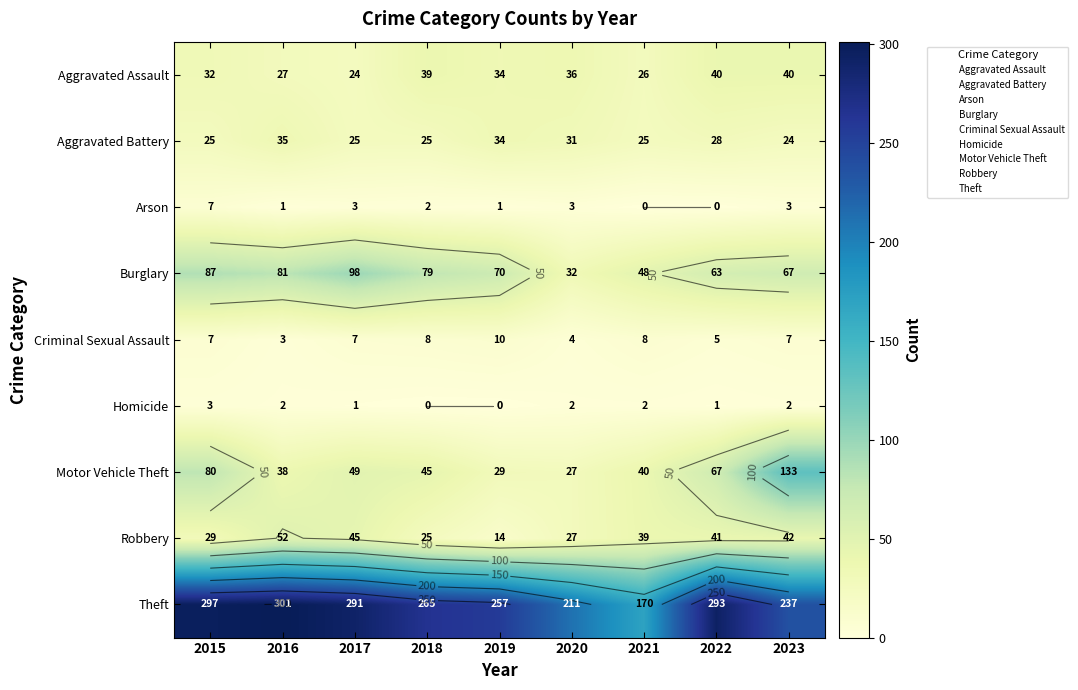

What is the sum of the Theft values at 2020 and 2019?

468